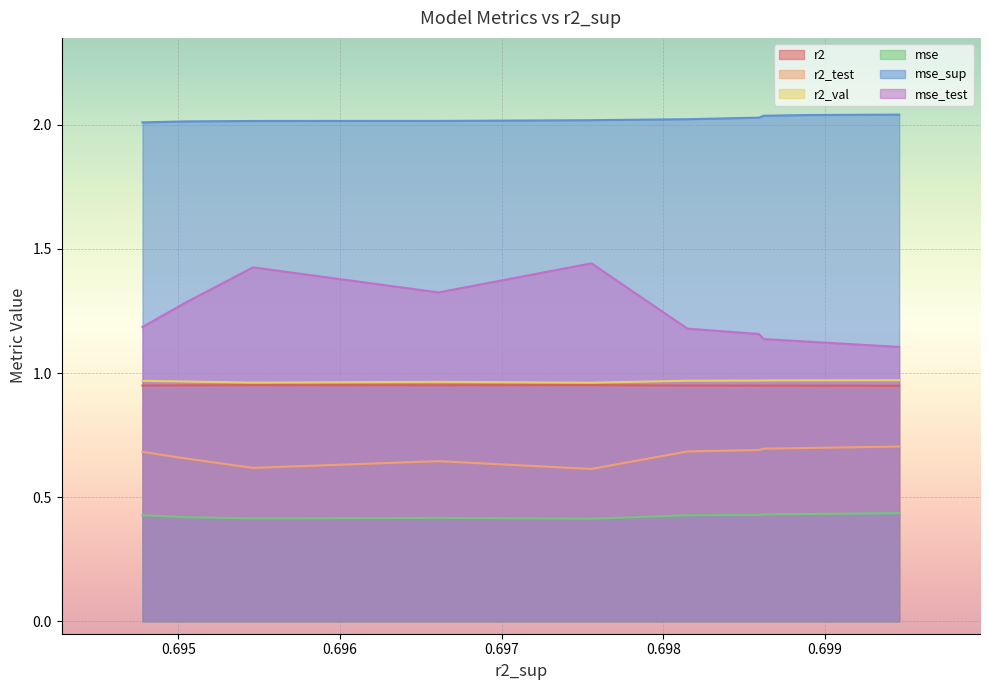

Which series has the widest spread of values?

mse_test